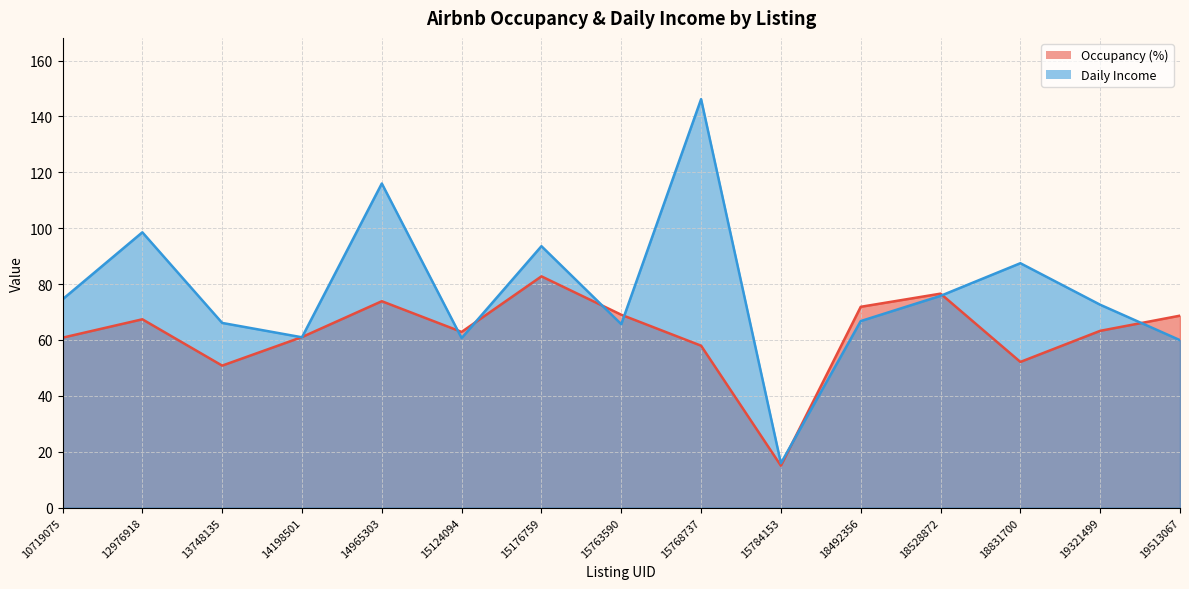

How many data points does each series have?

15